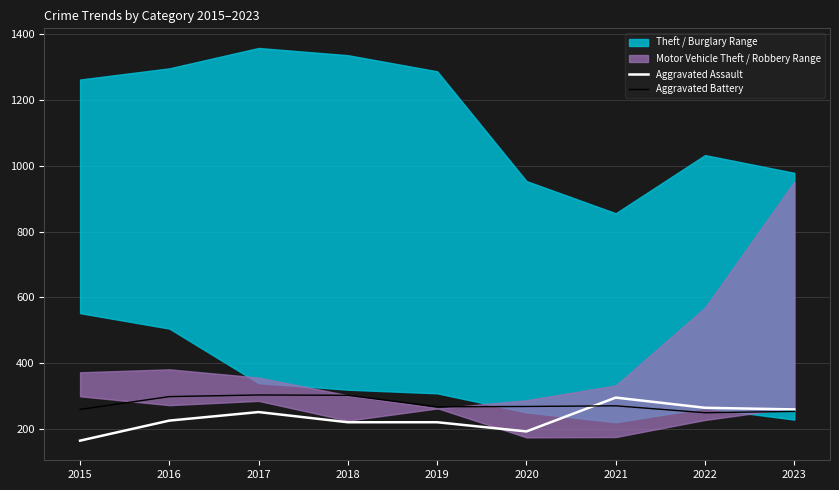

At 2019, list the series in order from largest to smallest.

Aggravated Battery, Aggravated Assault